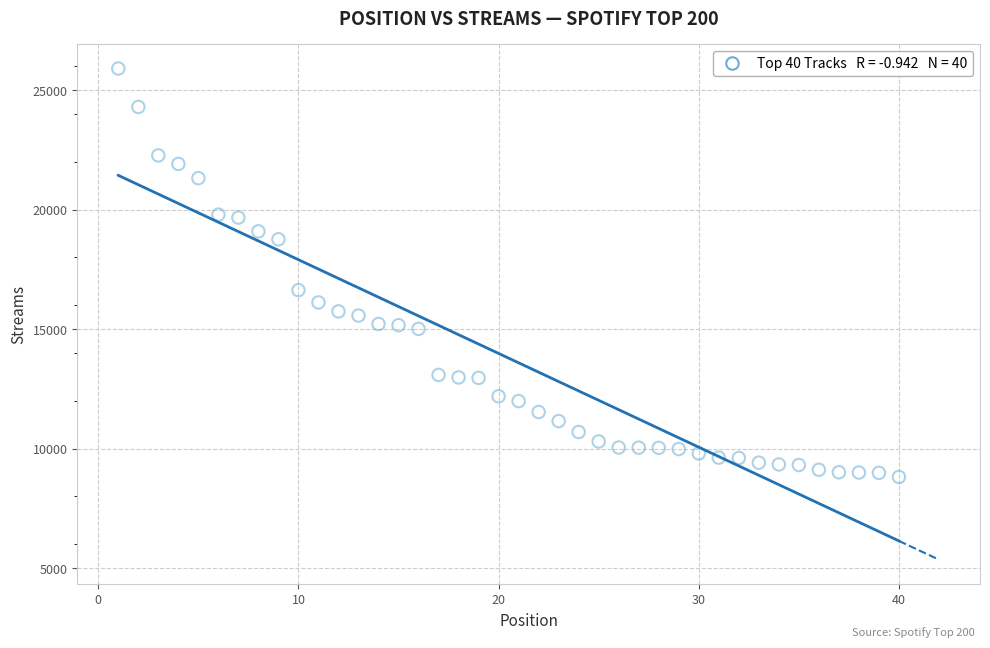

What is the range of X values (max minus min)?

39